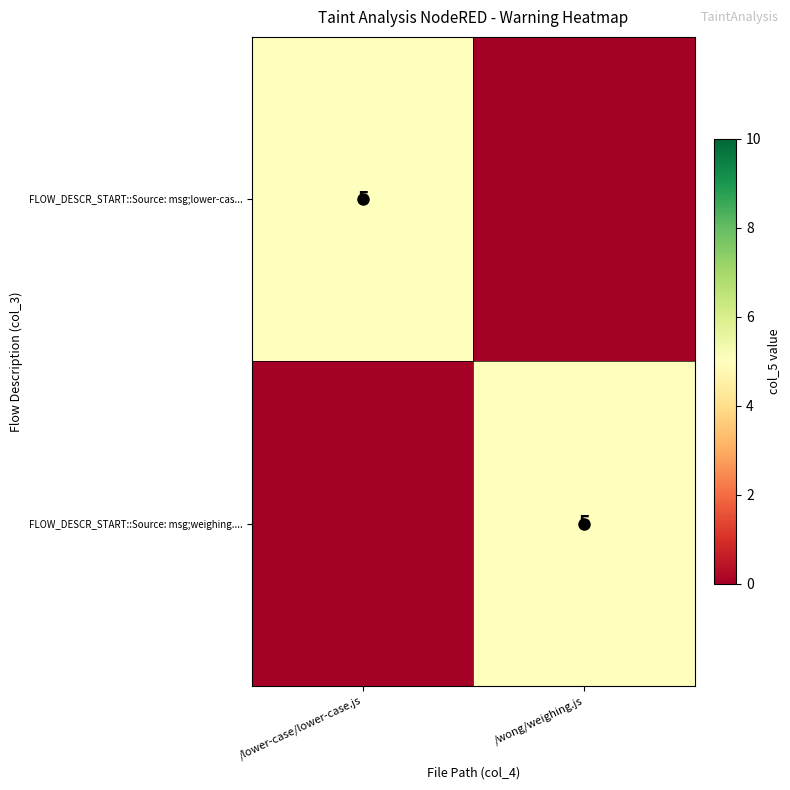

What is the maximum value for FLOW_DESCR_START::Source: msg;weighing....?

5